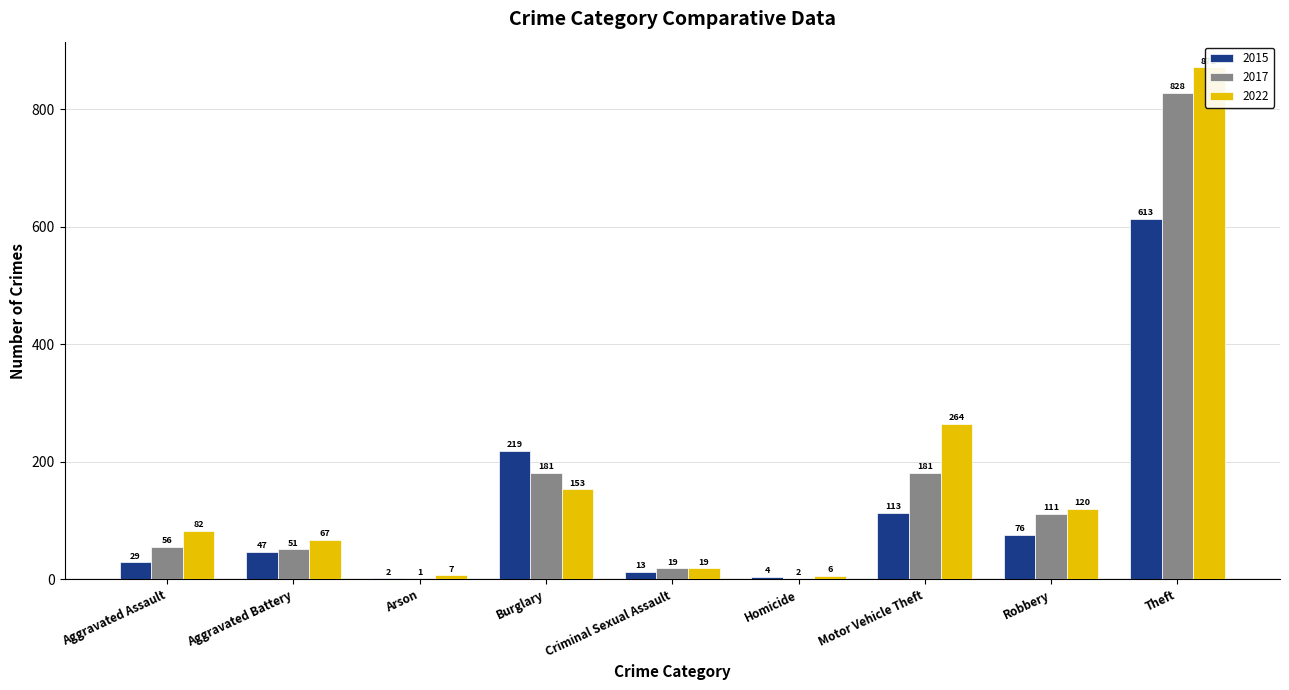

What is the label of the 9th bar from the left?

Theft